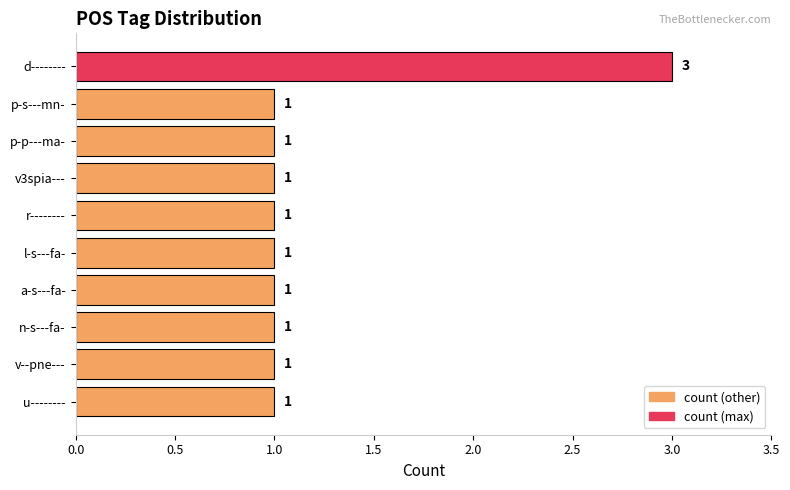

What is the value of the 1st bar from the top?

3